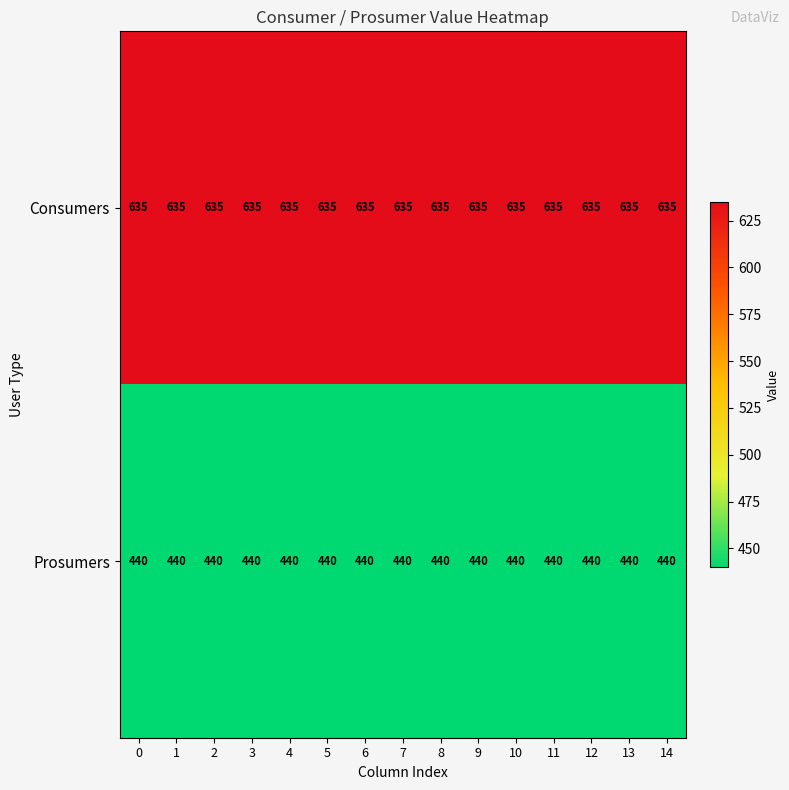

What is the sum of all Consumers values?

9525